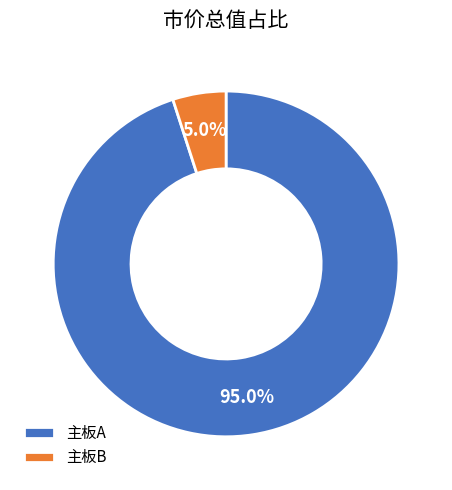

Which slice represents more than half of the pie?

主板A